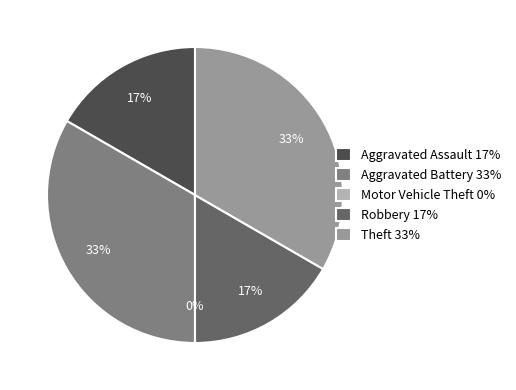

What percentage is the Robbery slice, to the nearest percent?

17%